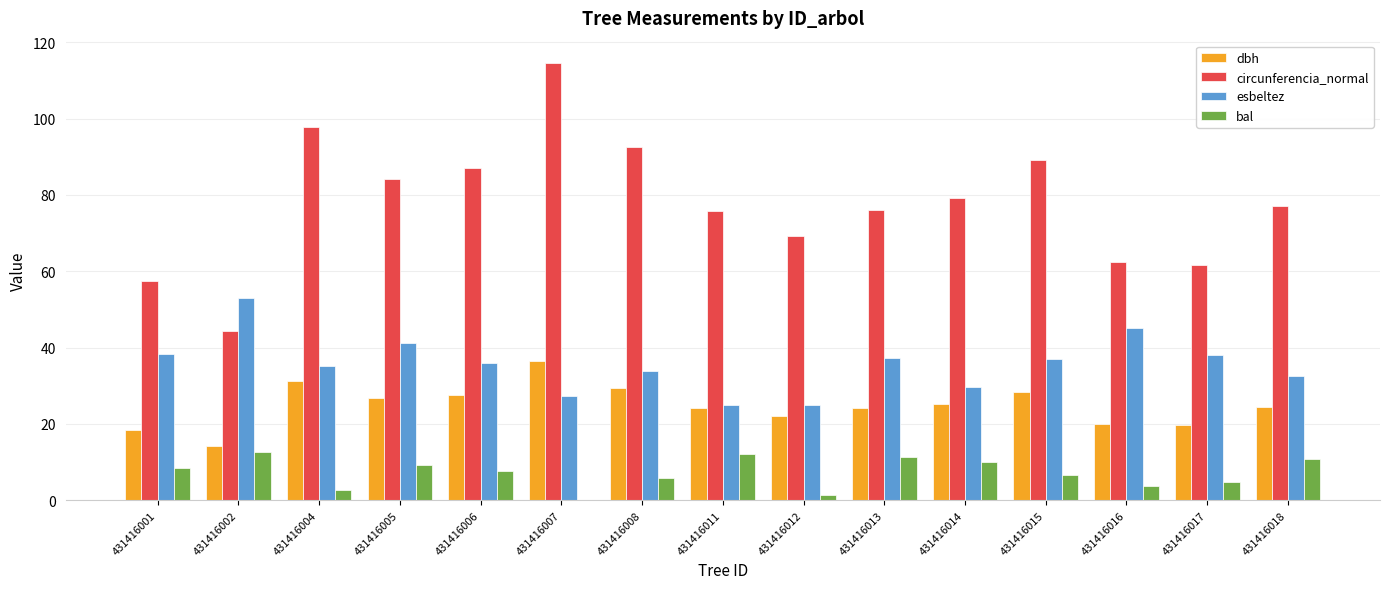

What is the sum of the circunferencia_normal values at 431416004 and 431416018?

175.0